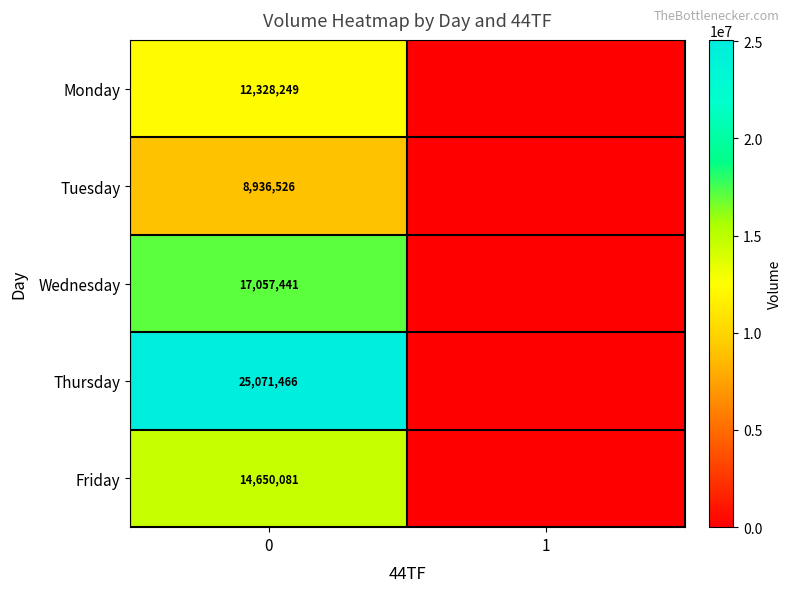

What is the average value of the row_0 series?

6164124